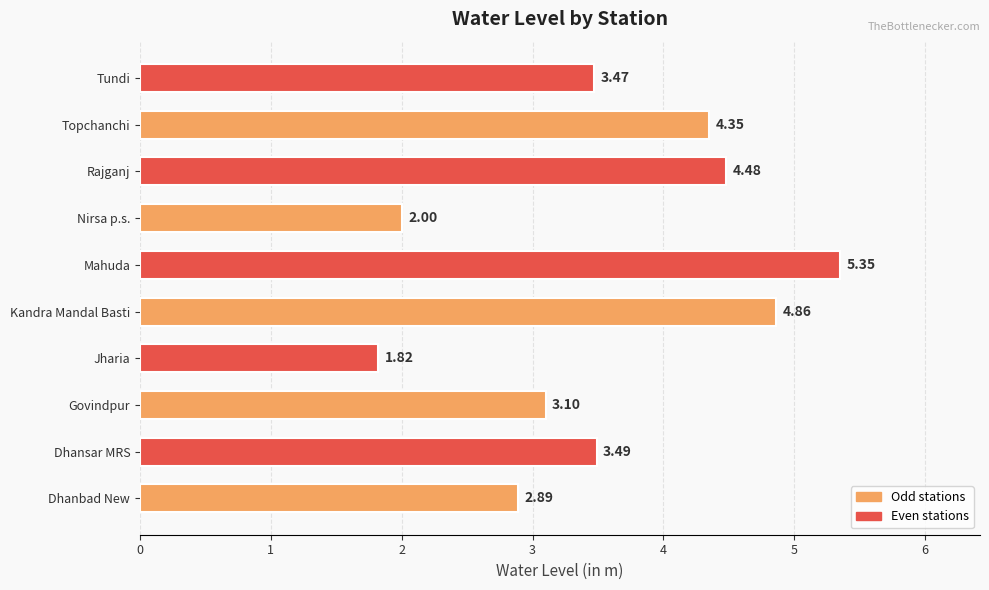

How many data points are above 3?

7